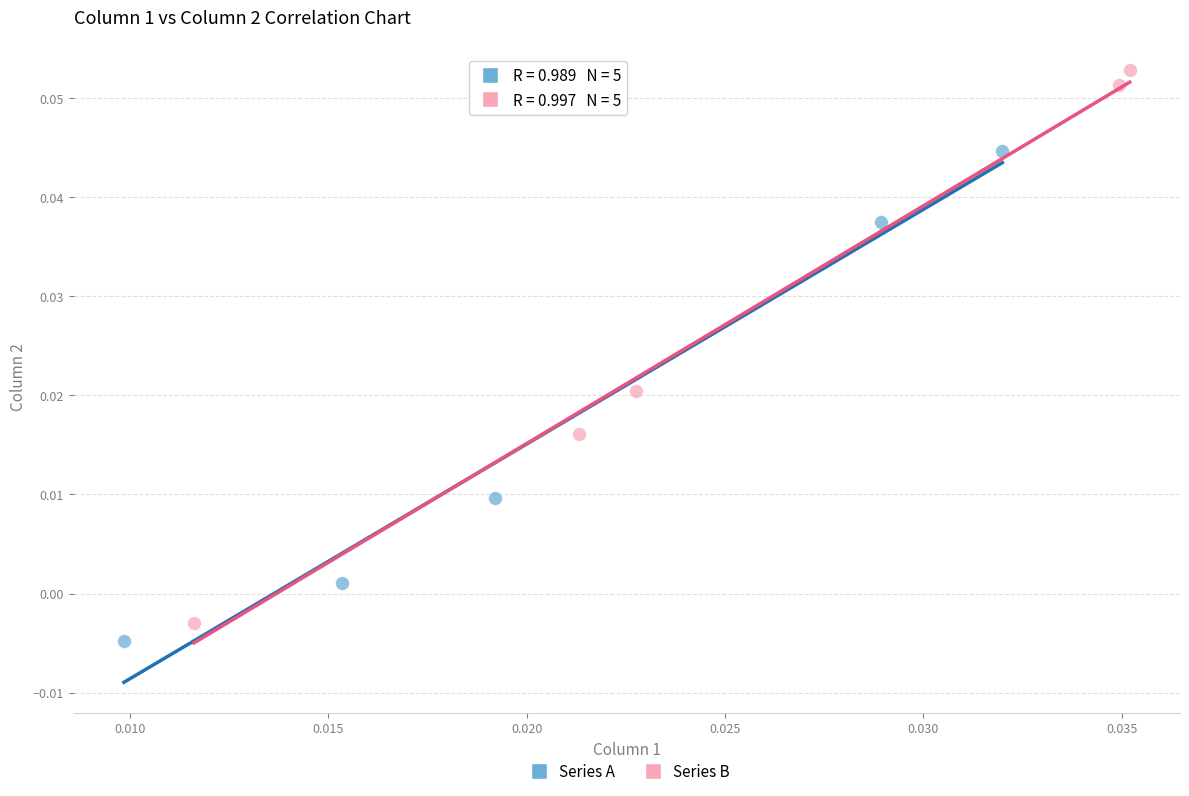

Which series reaches the maximum Y coordinate?

Series B